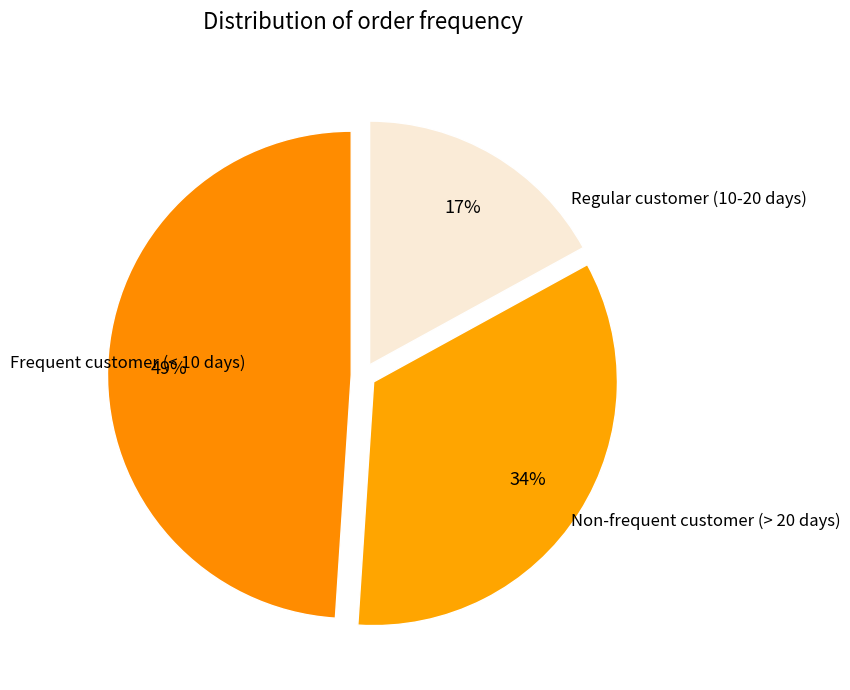

Count the number of slices in the pie.

3